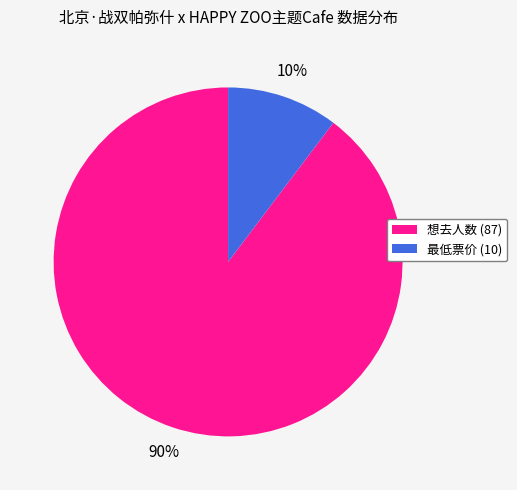

Does any single category account for the majority?

Yes